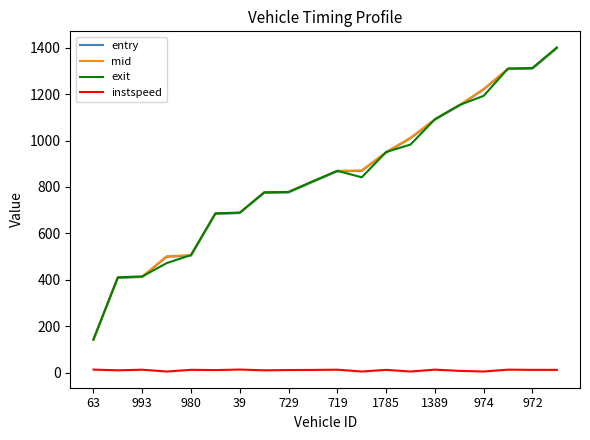

True or false: instspeed and entry intersect in this chart.

False